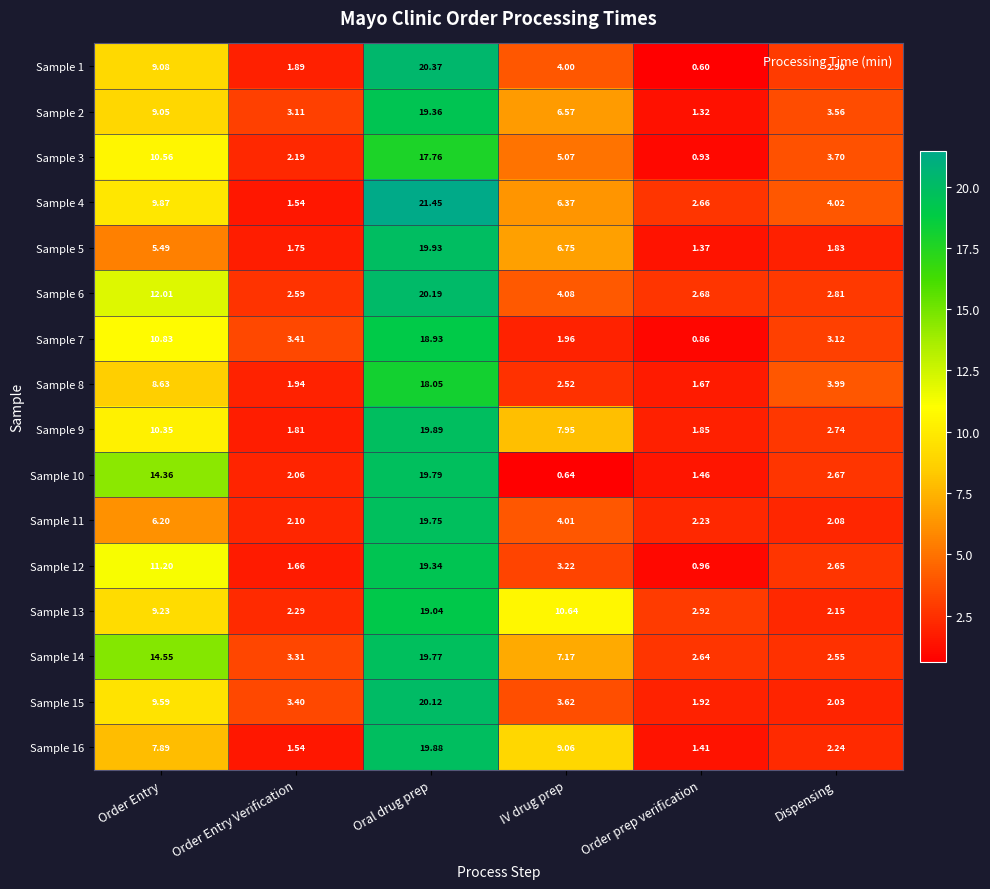

How many series are shown in this chart?

16